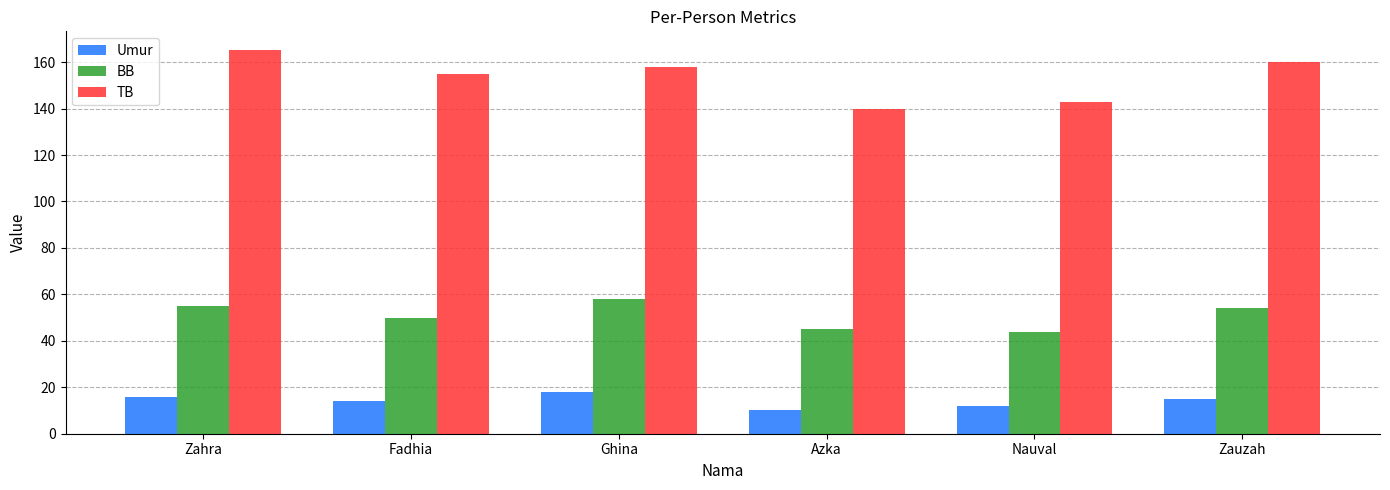

Rank the series at Nauval from lowest to highest value.

Umur, BB, TB